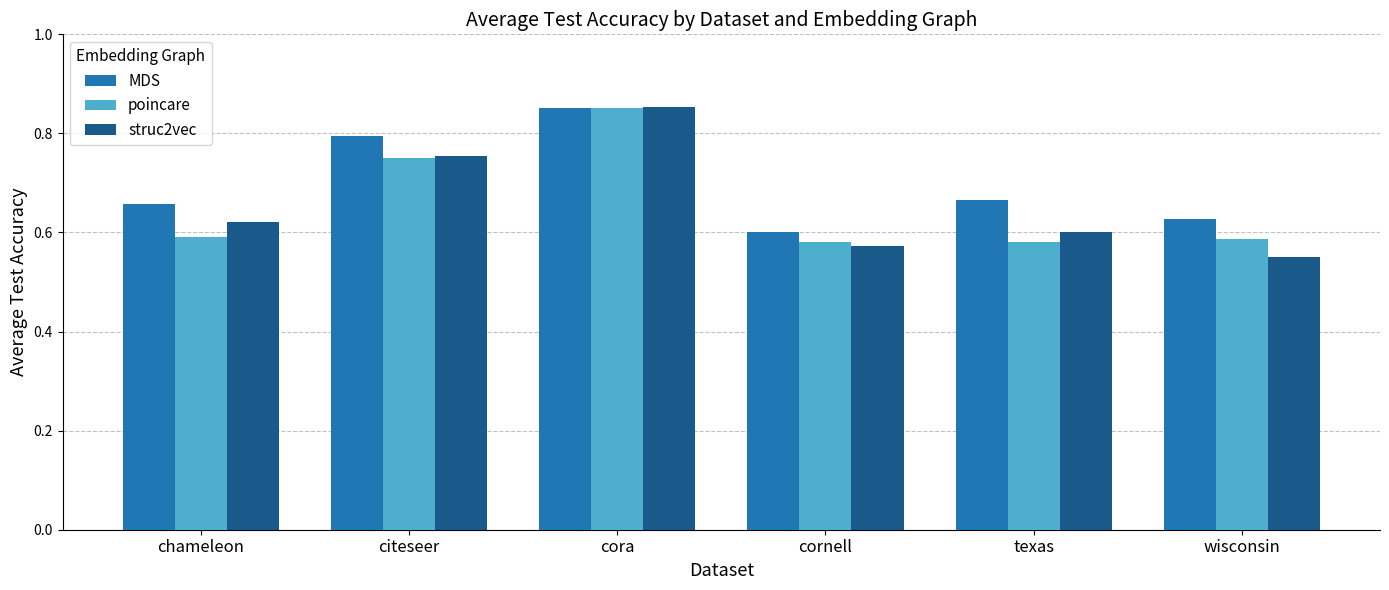

What are all the series names shown in the legend?

MDS, poincare, struc2vec